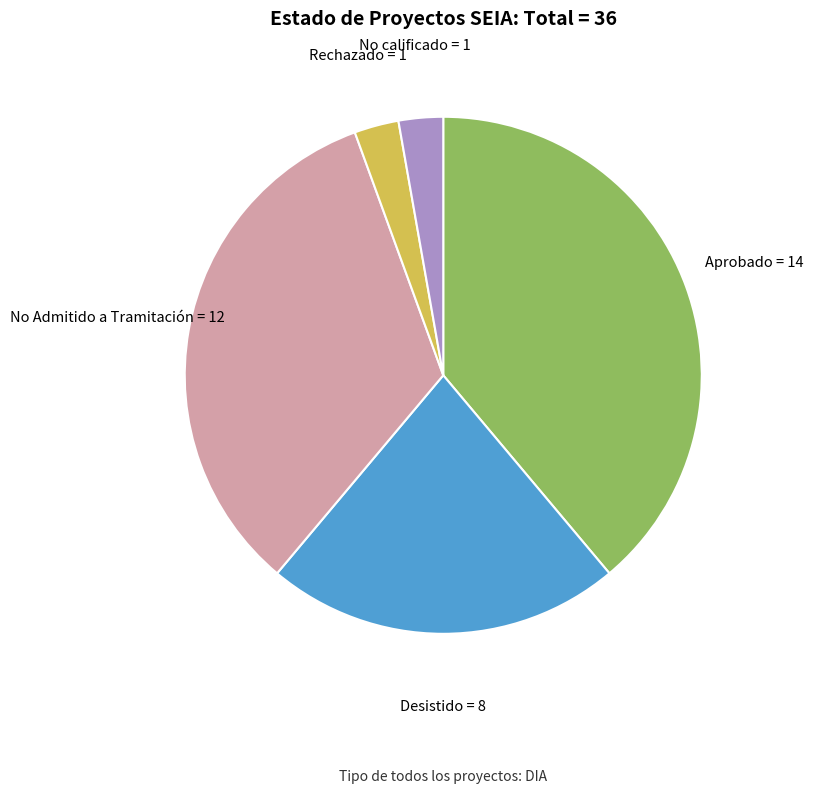

Is there a majority slice in this chart?

No